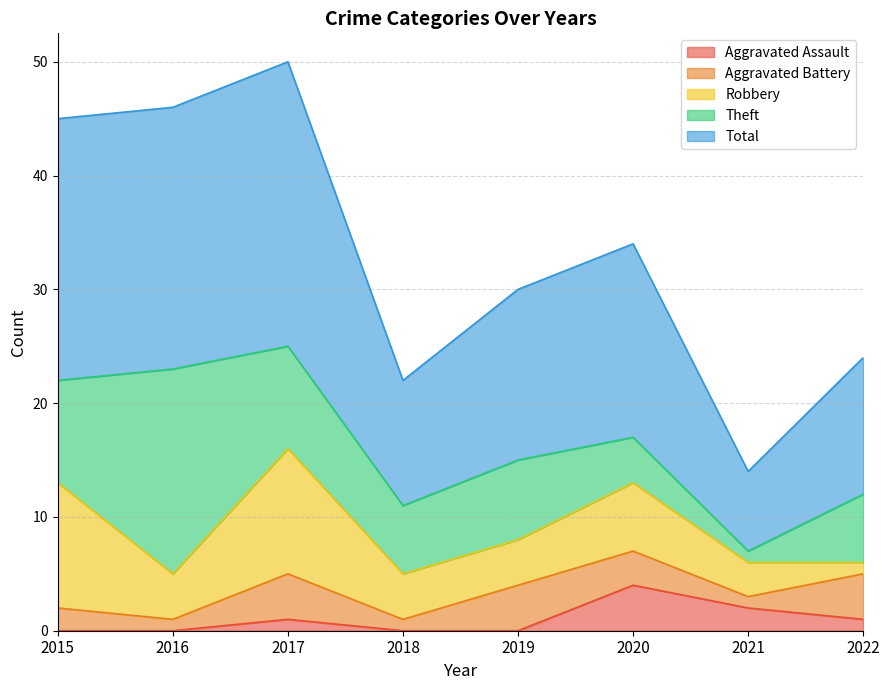

Reading left to right, list all the values displayed in this chart.

Aggravated Assault: 2015=0	2016=0	2017=1	2018=0	2019=0	2020=4	2021=2	2022=1
Aggravated Battery: 2015=2	2016=1	2017=4	2018=1	2019=4	2020=3	2021=1	2022=4
Robbery: 2015=11	2016=4	2017=11	2018=4	2019=4	2020=6	2021=3	2022=1
Theft: 2015=9	2016=18	2017=9	2018=6	2019=7	2020=4	2021=1	2022=6
Total: 2015=23	2016=23	2017=25	2018=11	2019=15	2020=17	2021=7	2022=12